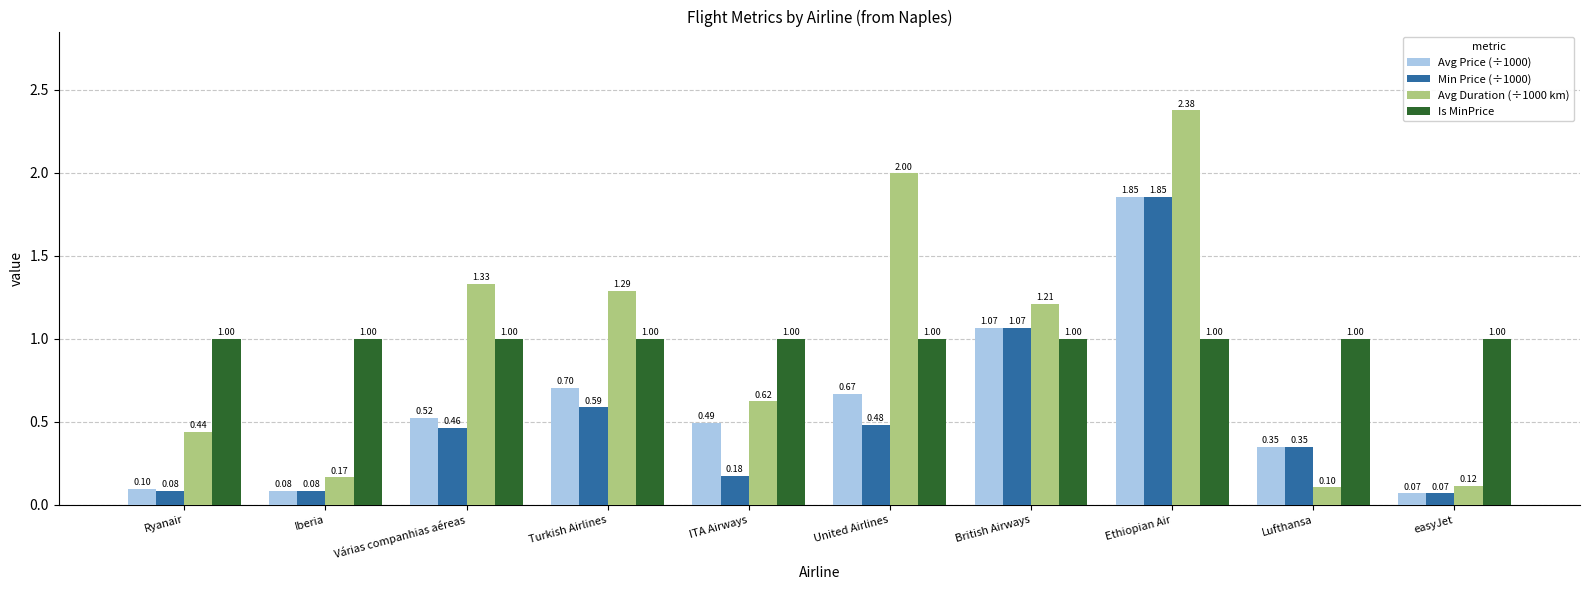

What is the minimum value for Min Price (÷1000)?

0.1